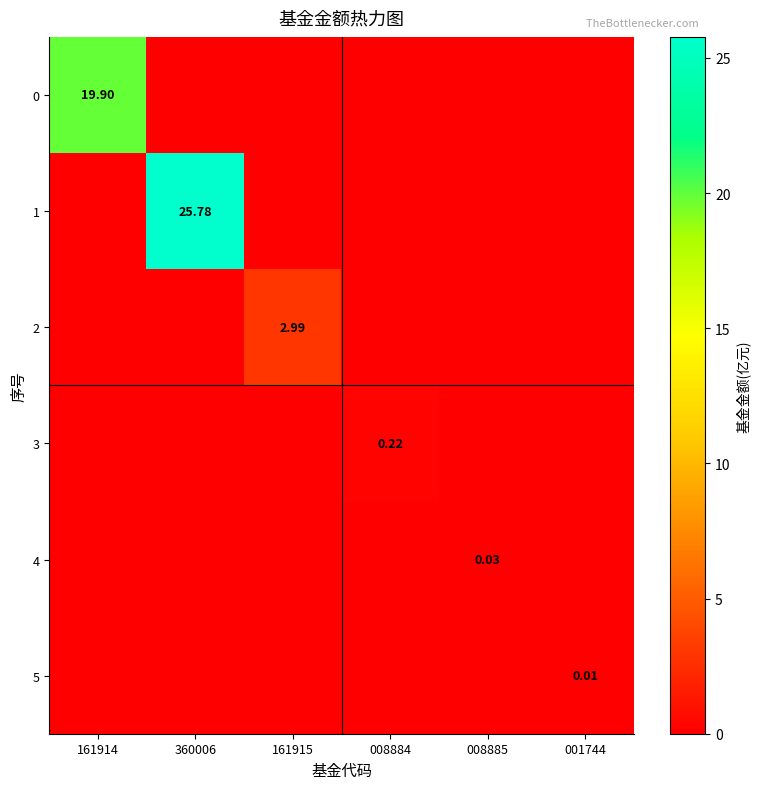

What is the total value across all series at 161915?

3.0